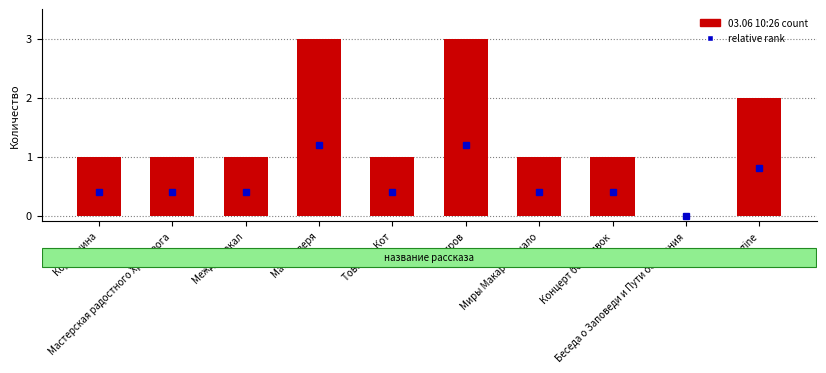

What is the sum of the values at Маска зверя and Беседа о Заповеди и Пути осознания?

3